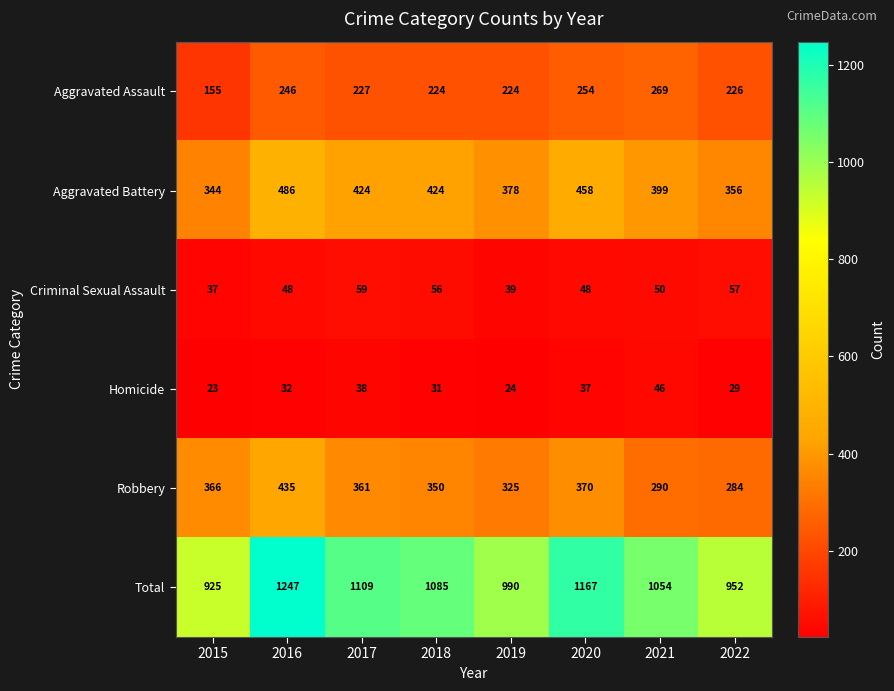

Rank the series by their maximum value, from highest to lowest.

Total, Aggravated Battery, Robbery, Aggravated Assault, Criminal Sexual Assault, Homicide